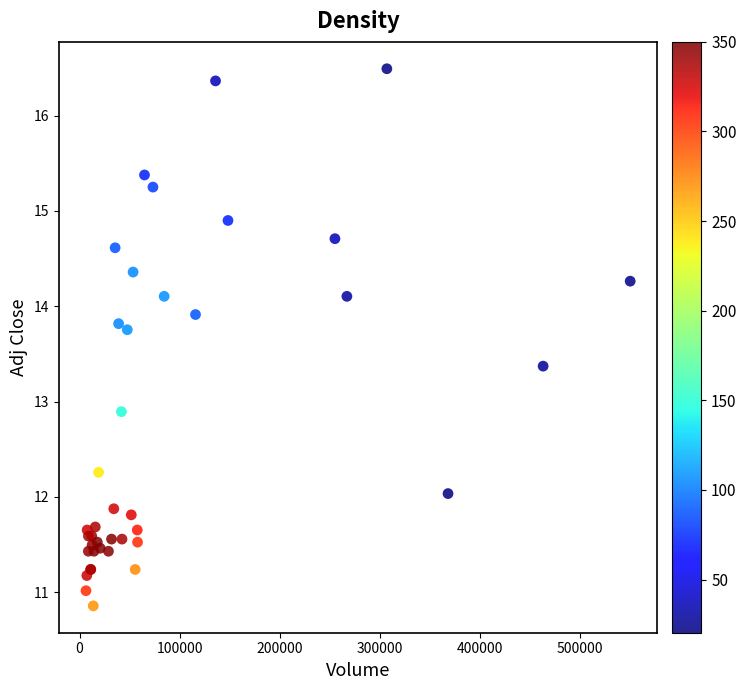

What Y value in the scatter plot is closest to 13?

12.9